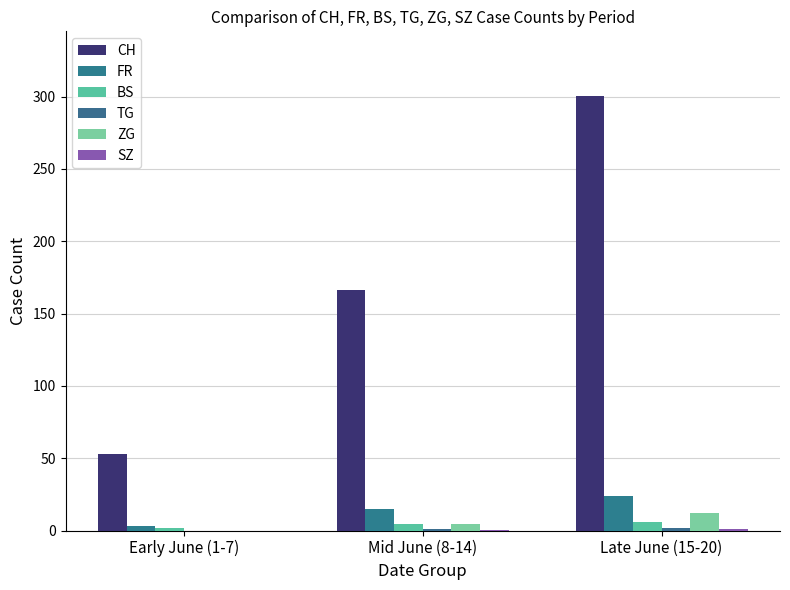

What is the label of the 2nd bar from the right?

Mid June (8-14)